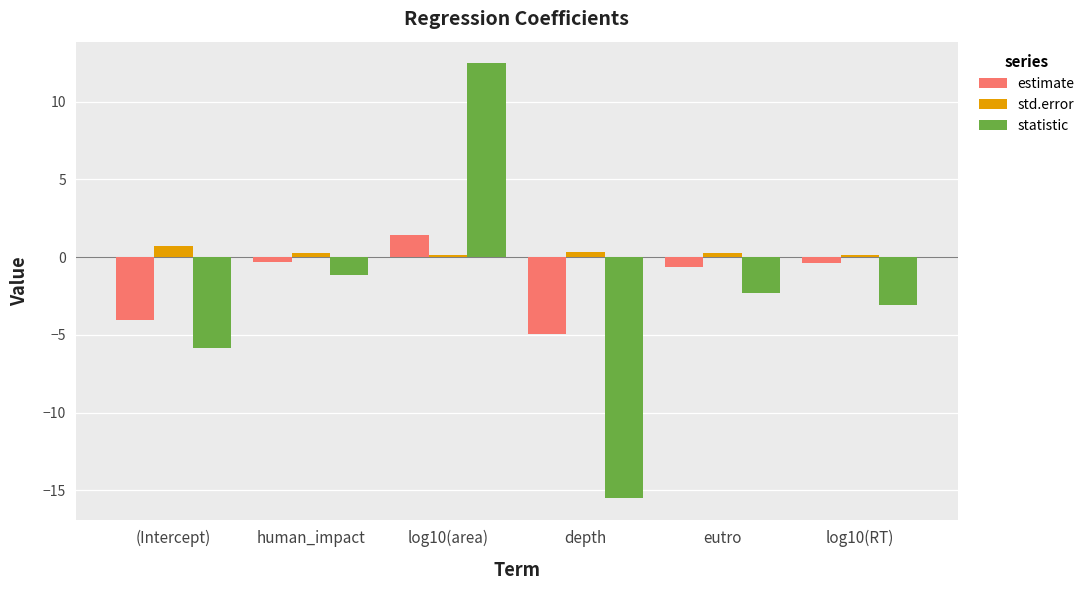

Count the number of categories in the chart.

6